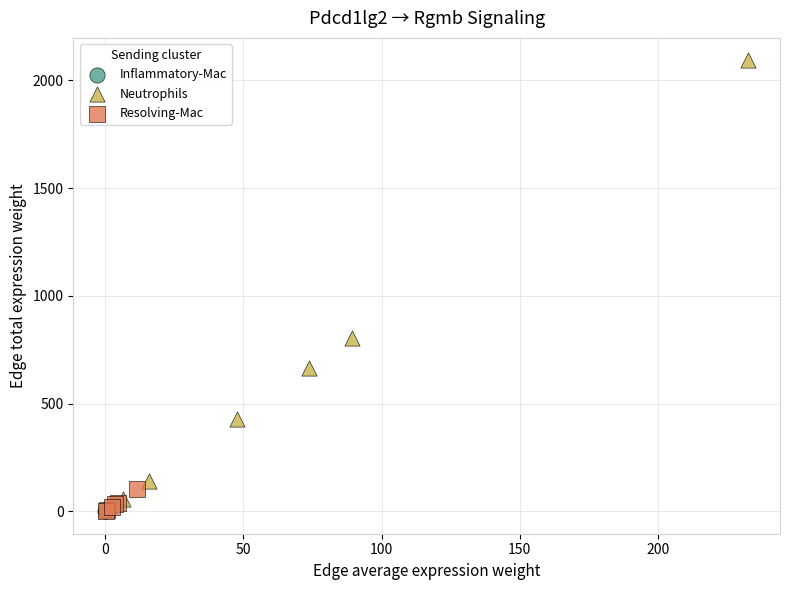

Which series contains the highest Y value?

Neutrophils